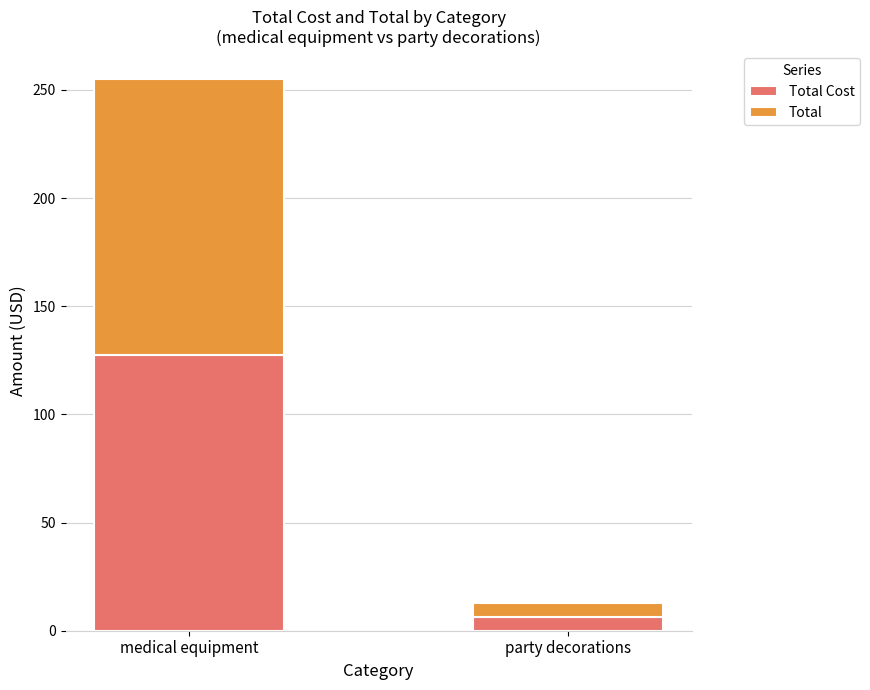

Does the chart contain any negative values?

No